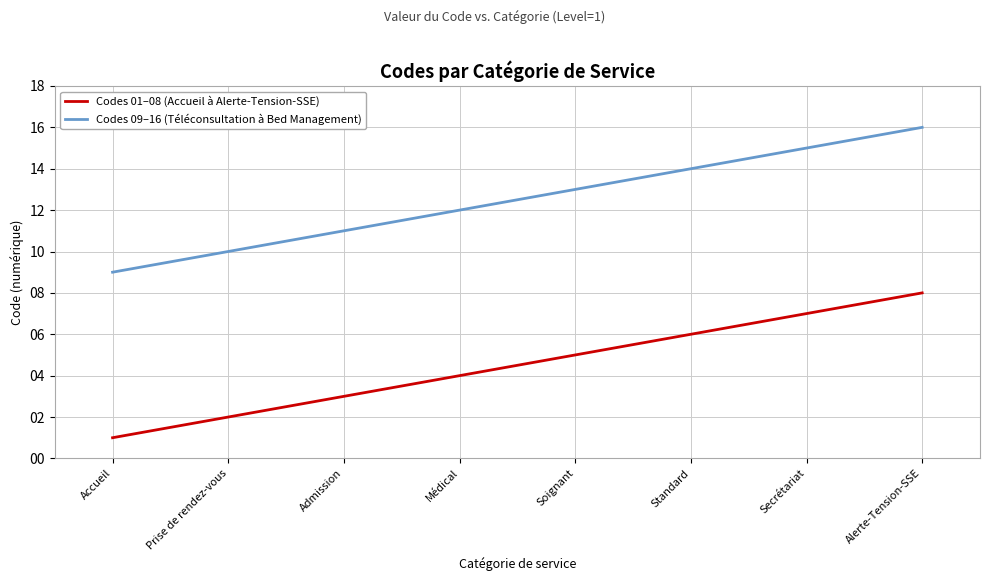

Is it true that Codes 01–08 (Accueil à Alerte-Tension-SSE) equals 6 at Médical?

False